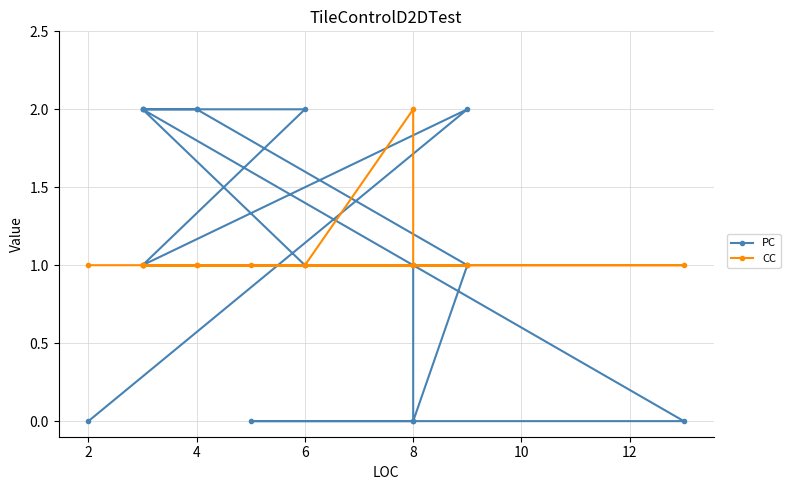

The value of PC at 8 is 1. True or false?

False